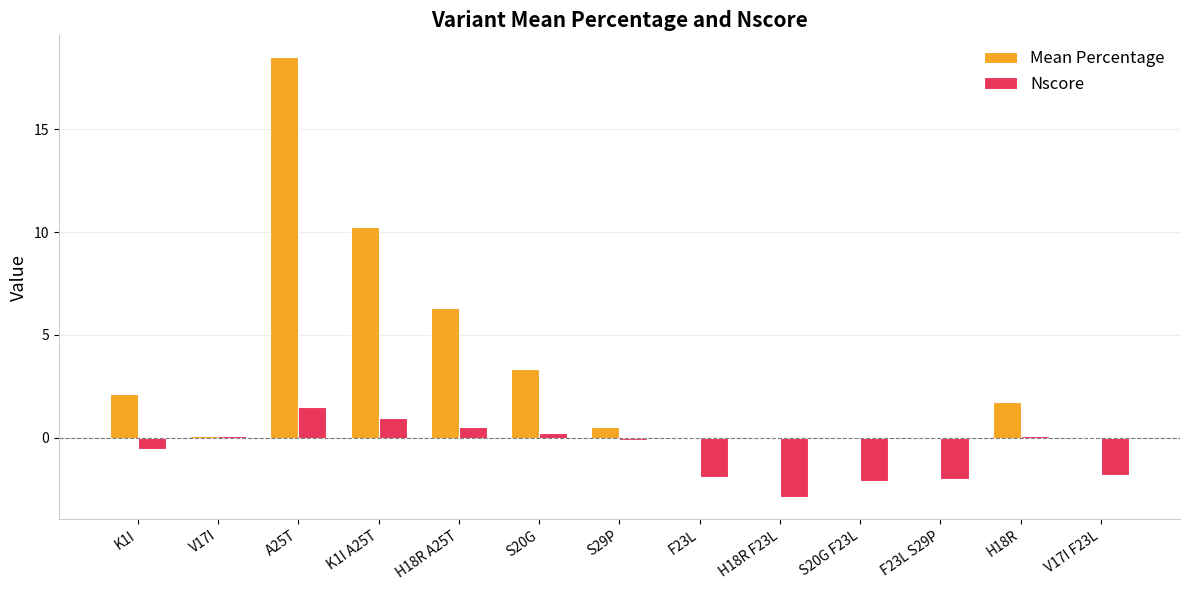

At which category is the sum across all series the highest?

A25T